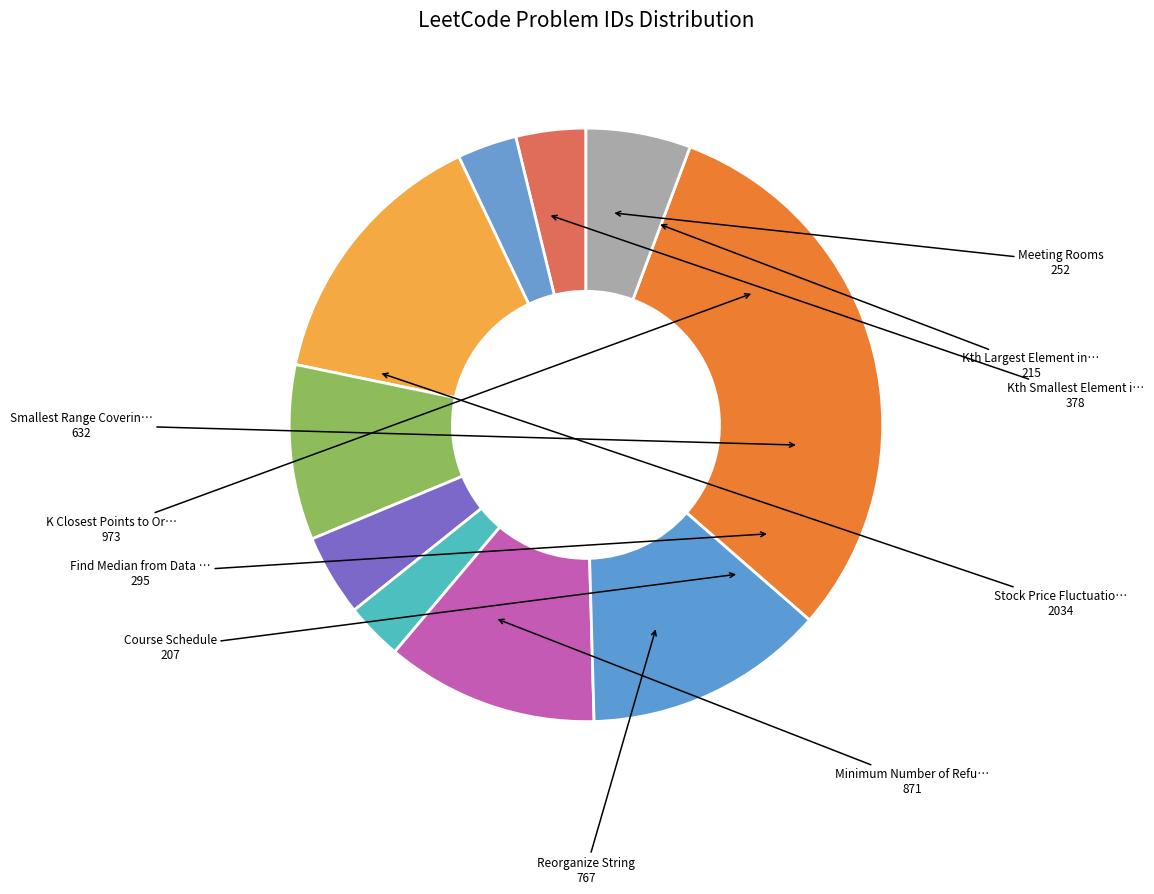

Which category has the smallest portion of the pie?

Course Schedule